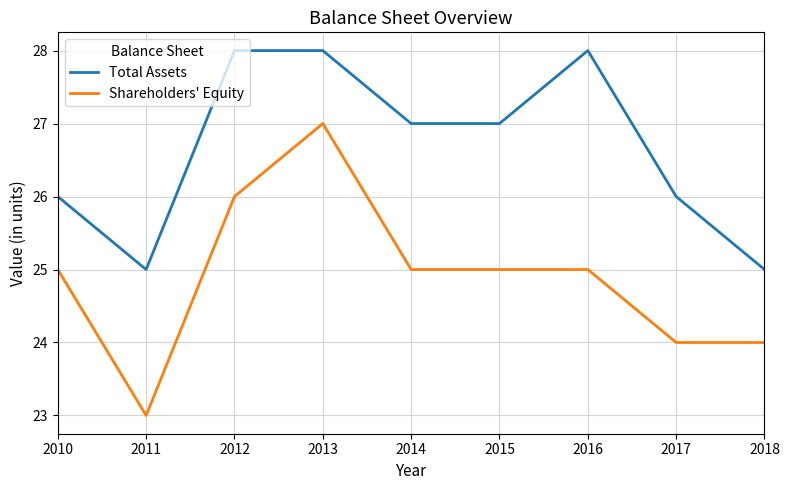

True or false: Shareholders' Equity and Total Assets intersect in this chart.

False